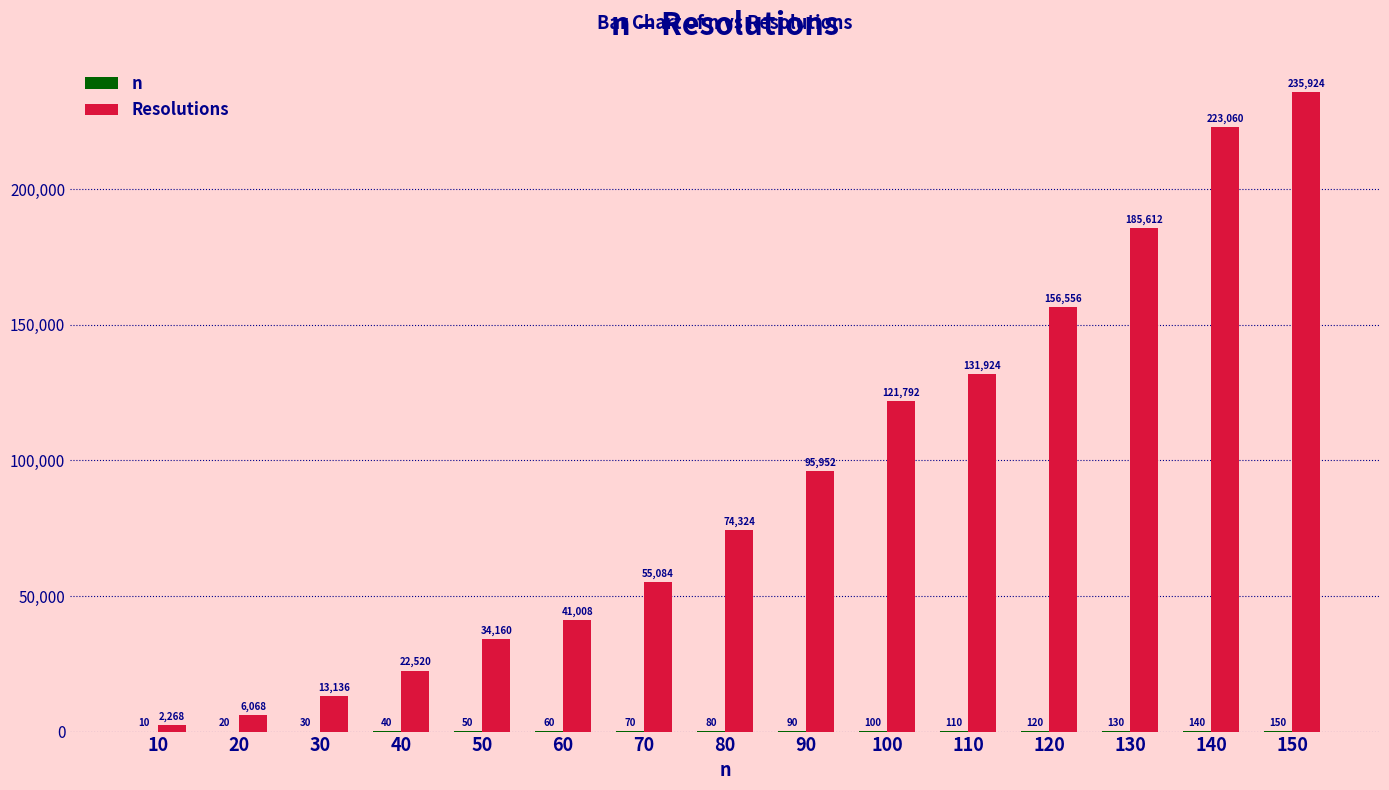

At which category is the sum across all series the highest?

150